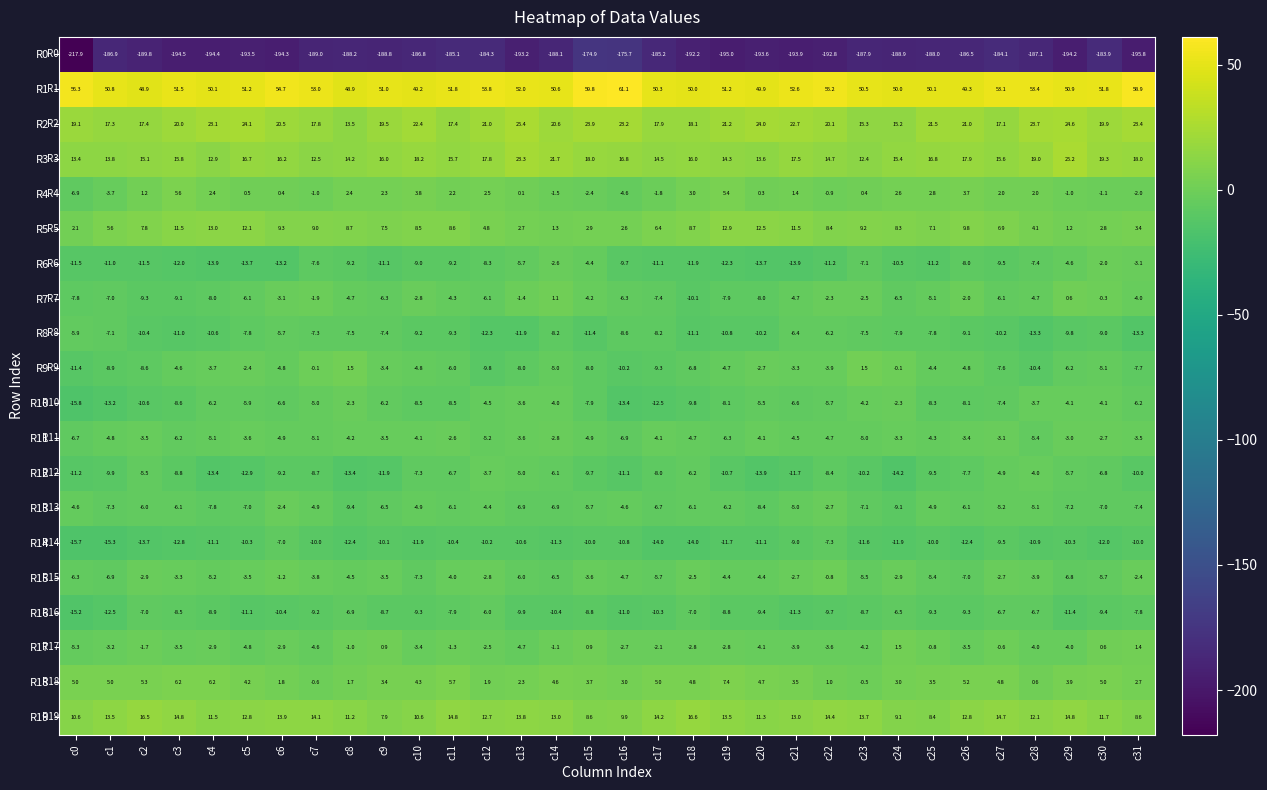

What is the total value across all series at c26?

-148.2